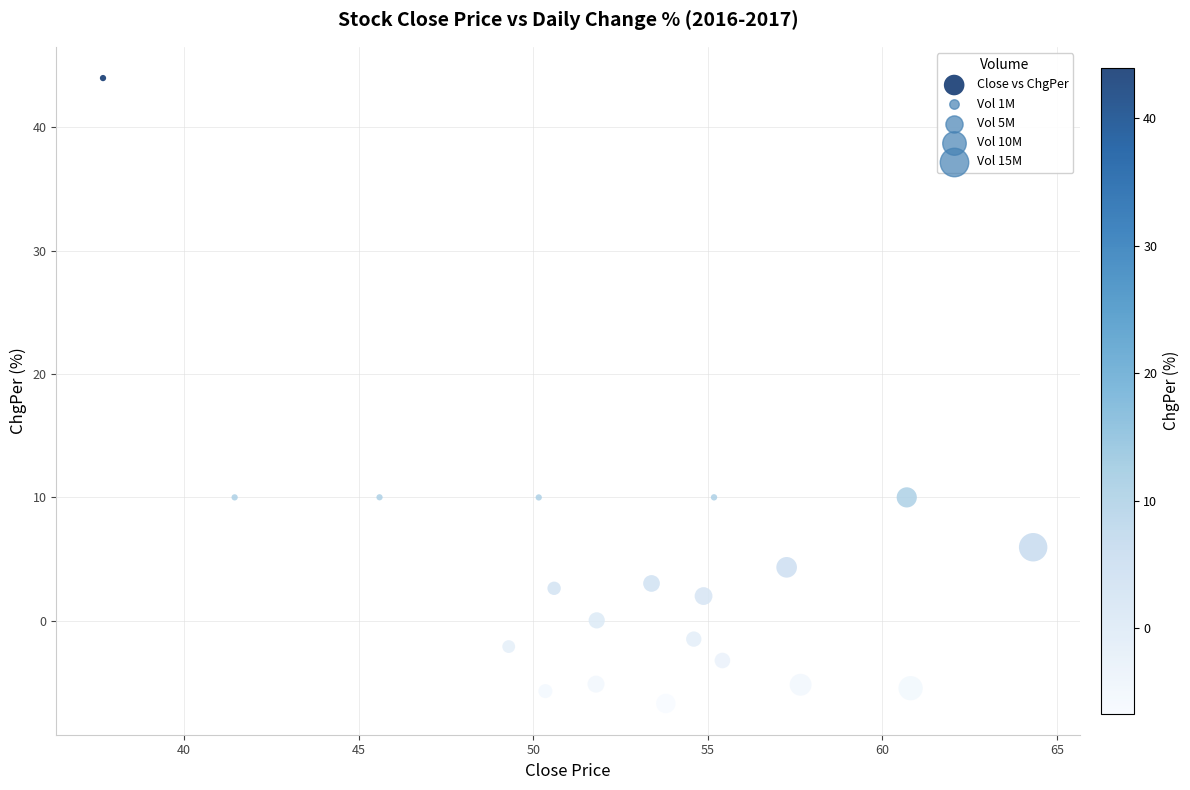

What is the range of X values (max minus min)?

26.6